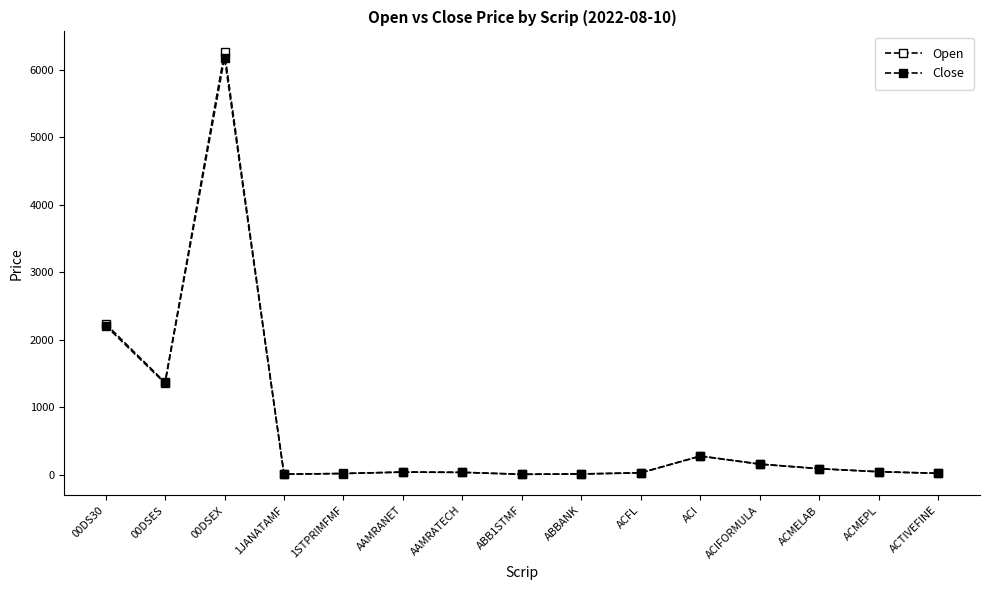

What is the minimum value shown in the chart?

5.3